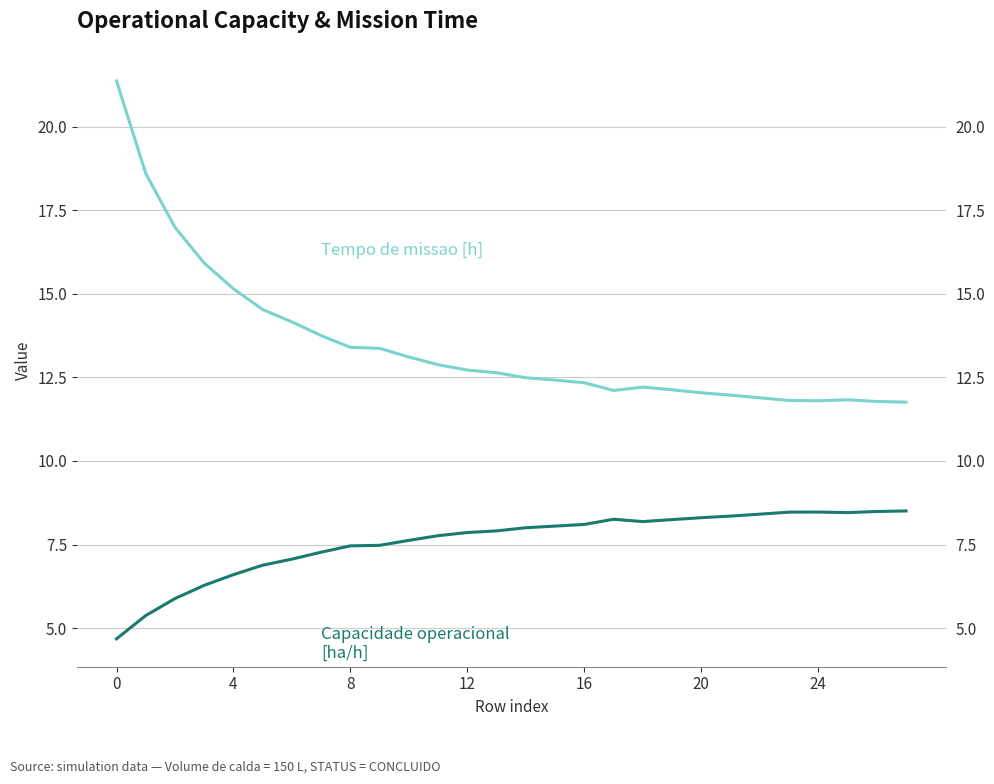

At how many categories does at least one series exceed 17?

2